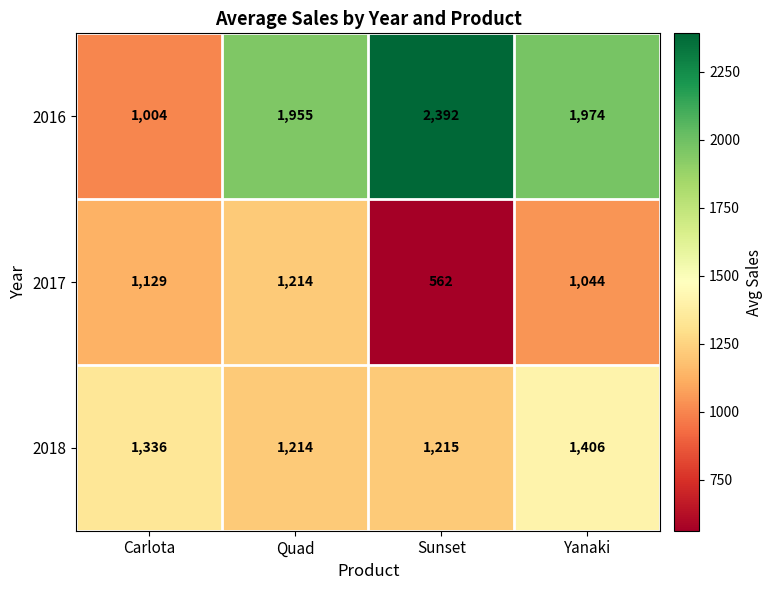

What is the difference between the highest and lowest values at Sunset?

1830